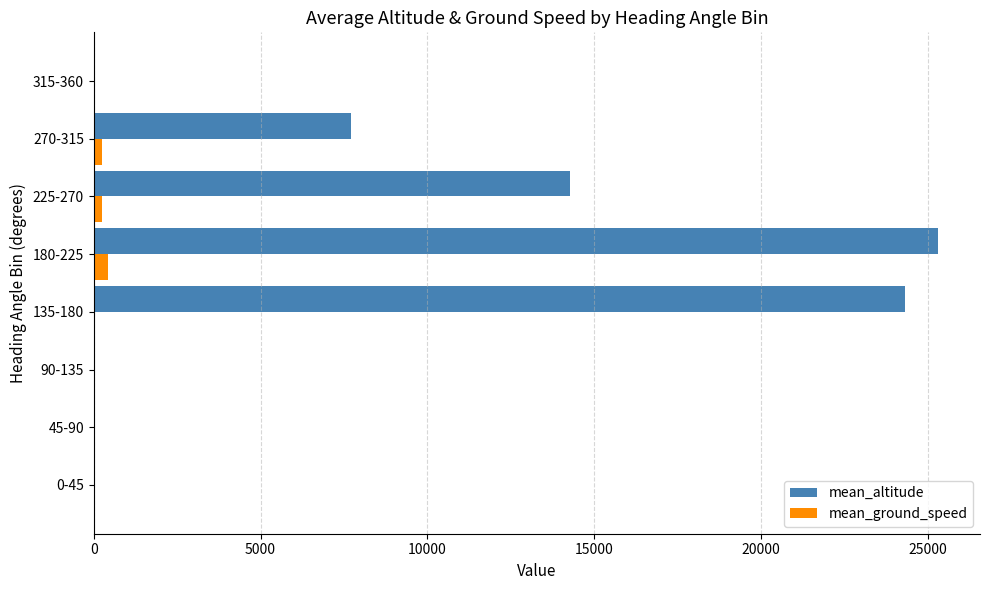

What is the maximum value shown in the chart?

25302